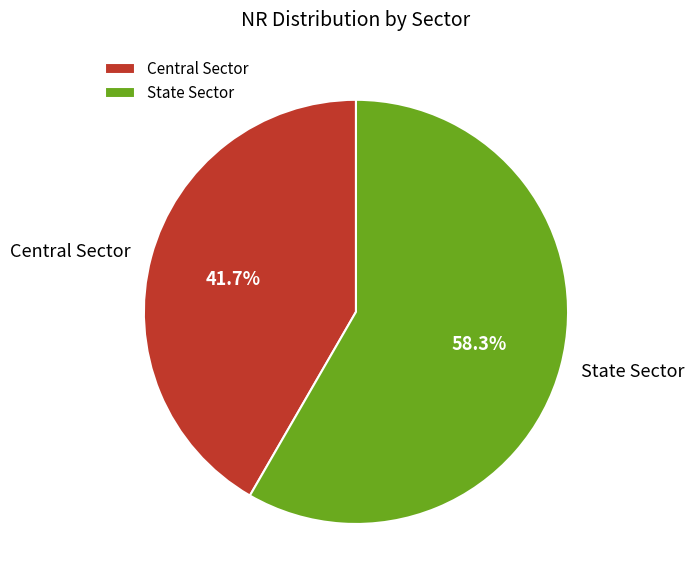

Which slice is the smallest?

Central Sector